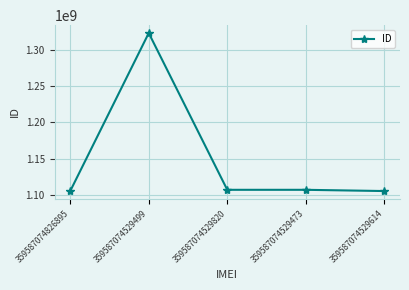

Which label corresponds to the largest value in the chart?

359587074529499